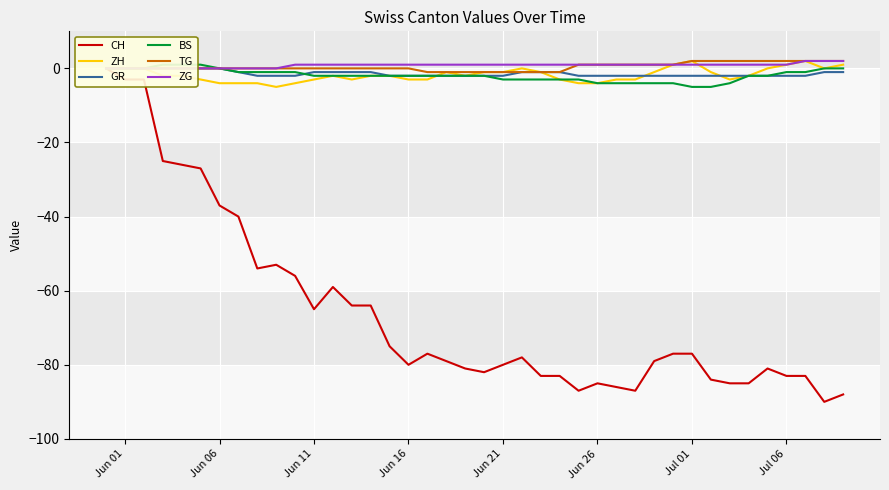

How many interior local valleys does the CH series have?

7